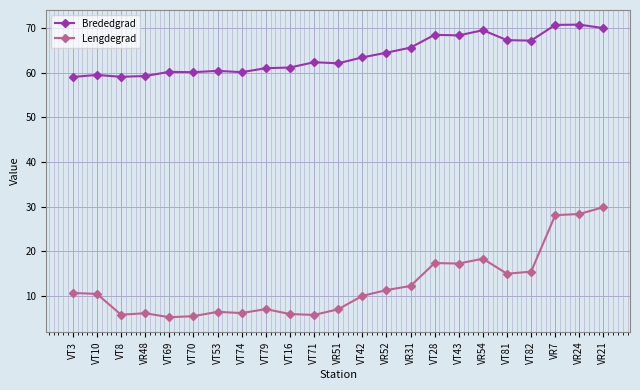

True or false: Brededgrad and Lengdegrad intersect in this chart.

False